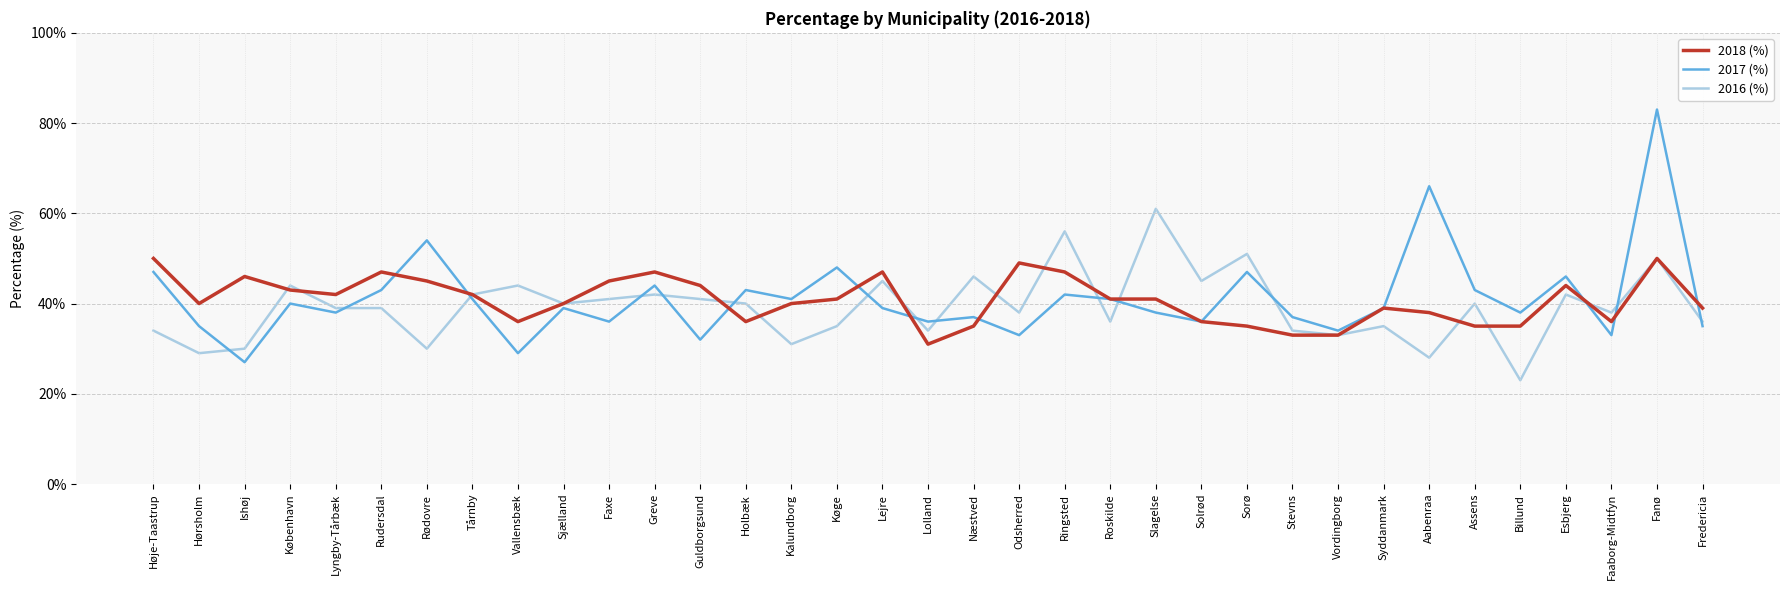

Rank the series at Sorø from highest to lowest value.

2016 (%), 2017 (%), 2018 (%)